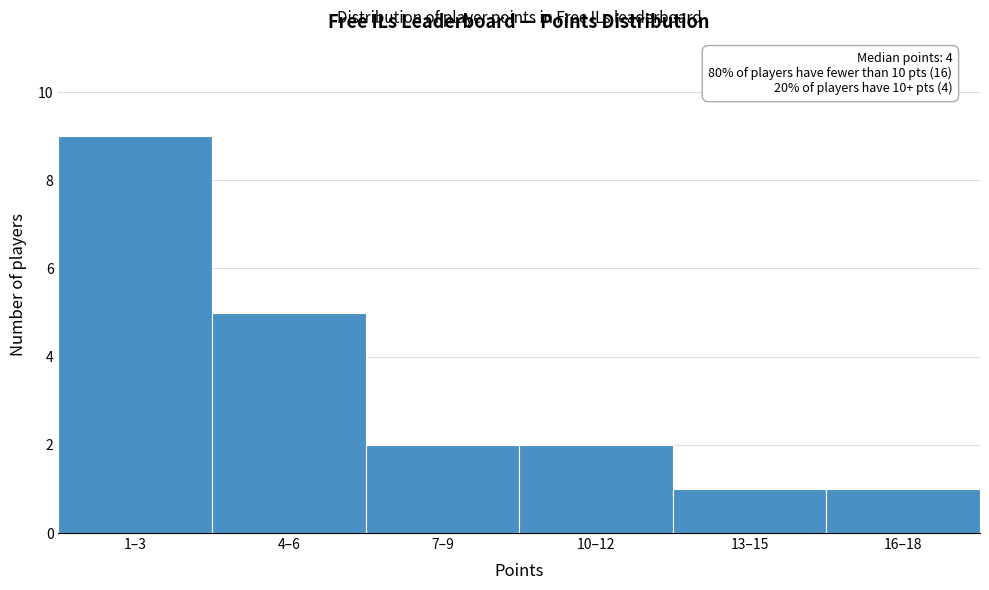

Reading left to right, list all the values displayed in this chart.

9	5	2	2	1	1